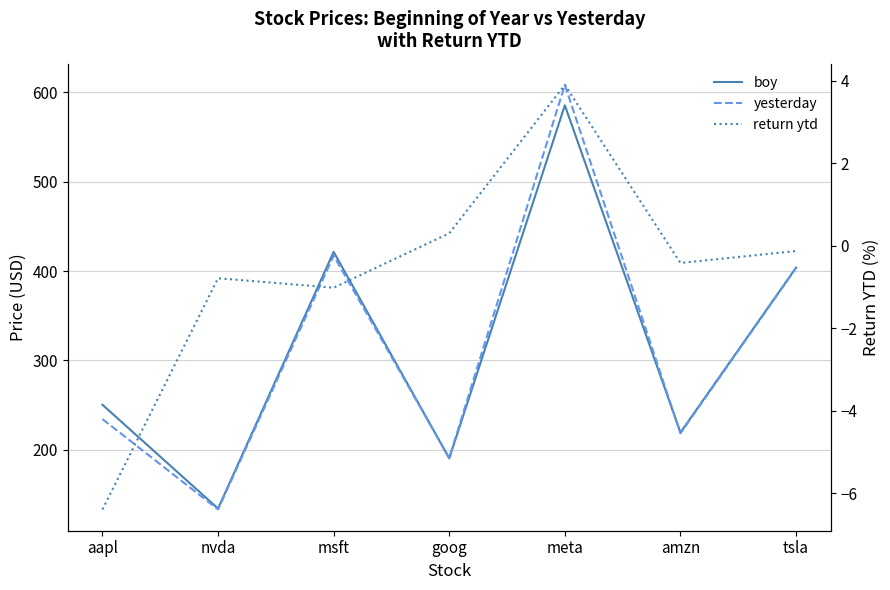

The return ytd series shows -0.1 at tsla. True or false?

True